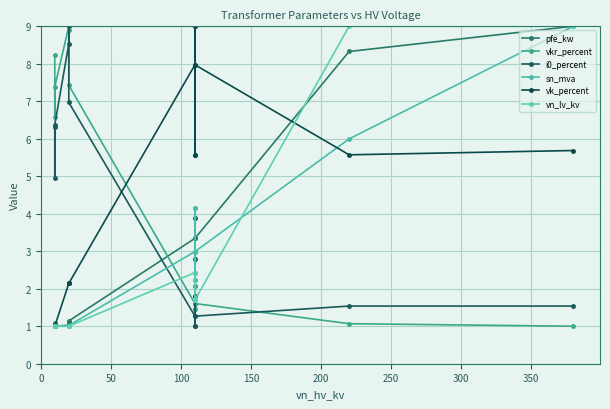

What is the value of the i0_percent point at the 2nd from the left?

5.0